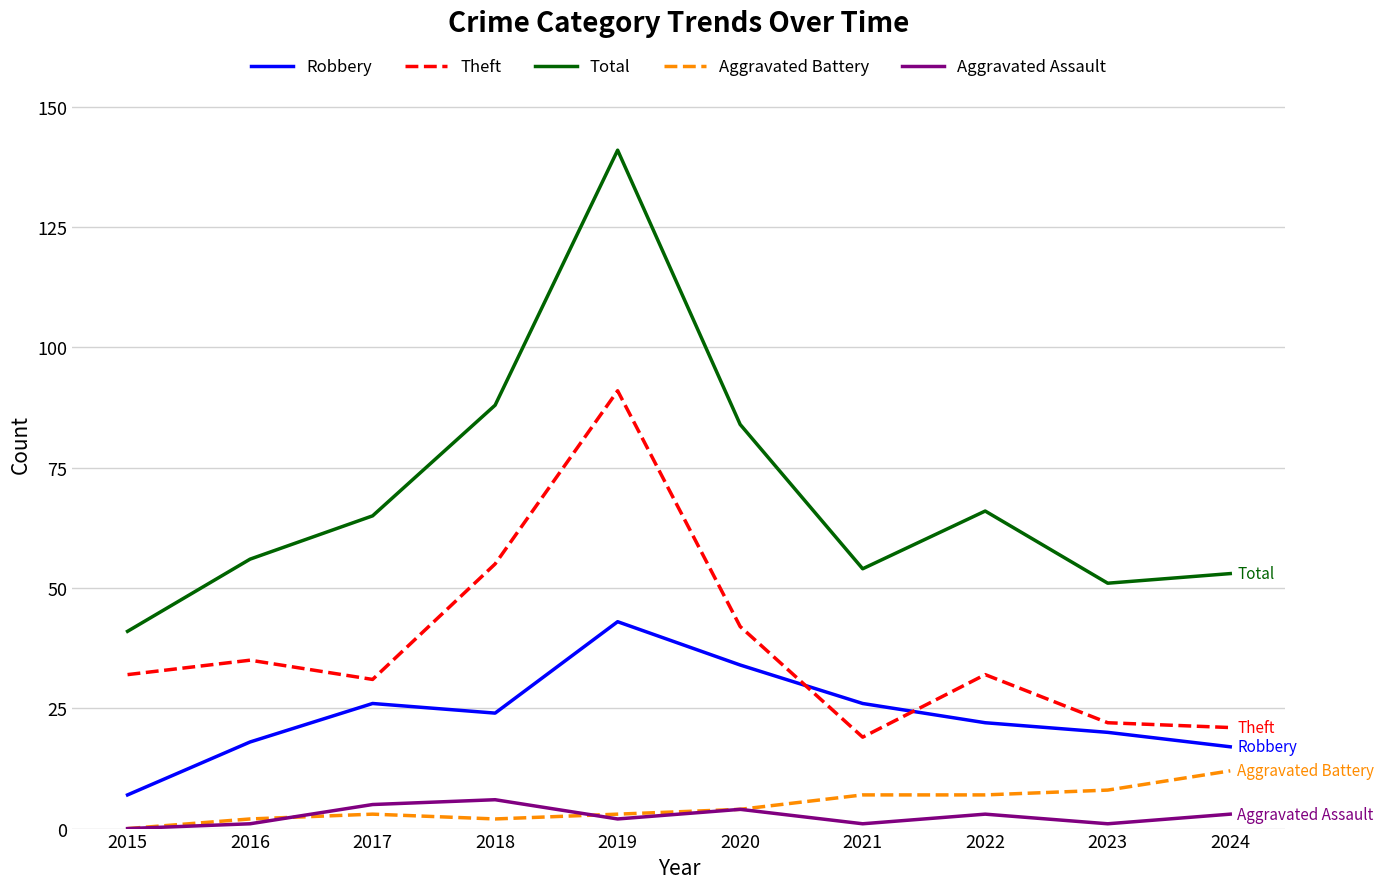

What is the average value of the Total series?

70